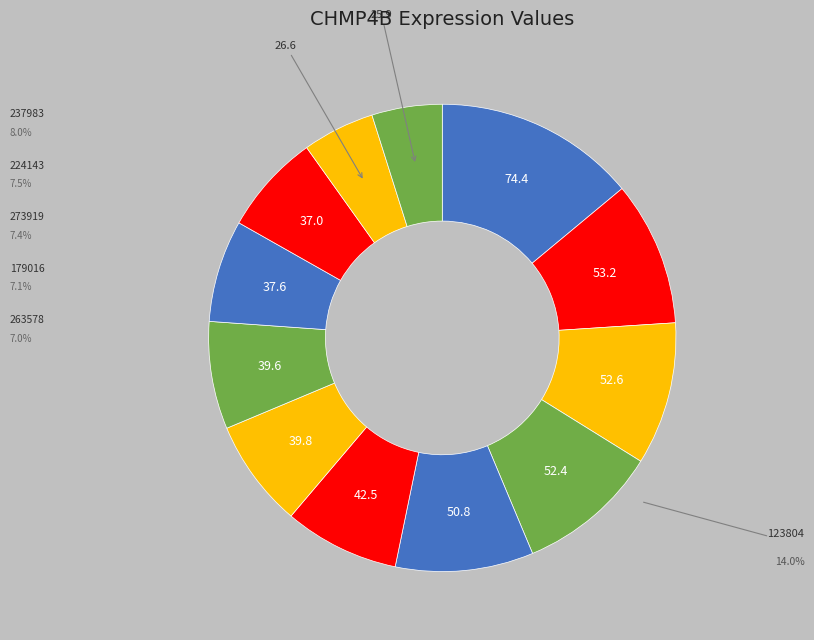

How many slices are in this pie chart?

12